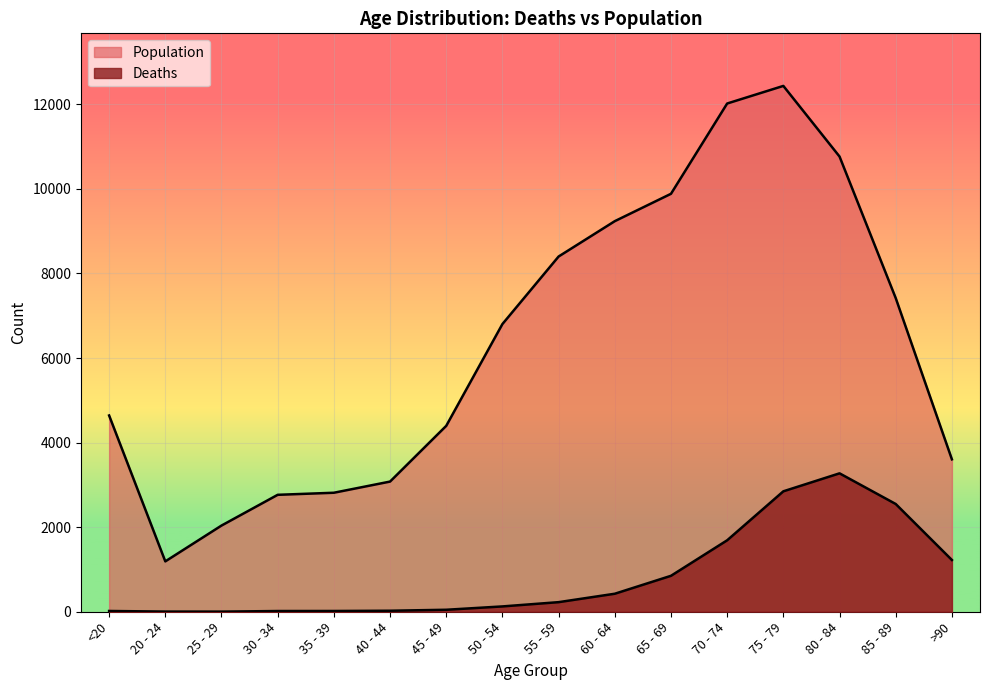

True or false: Deaths has more than 2 points higher than both neighbors.

False